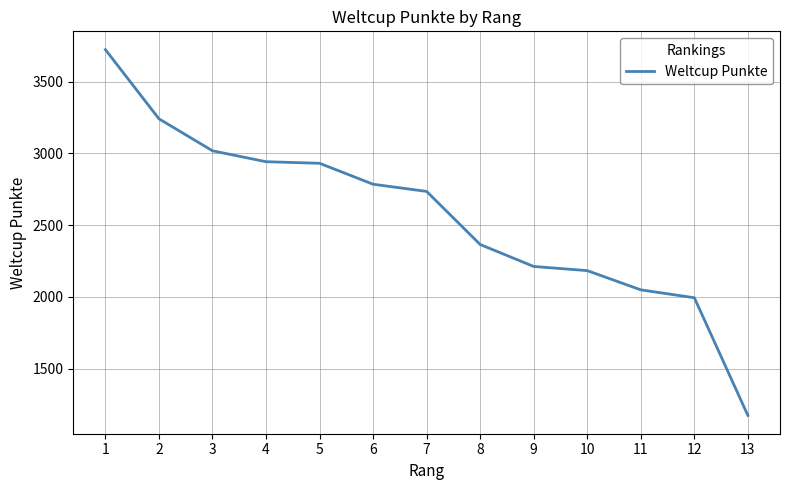

What value does the data have at 11, to the nearest 50?

2050